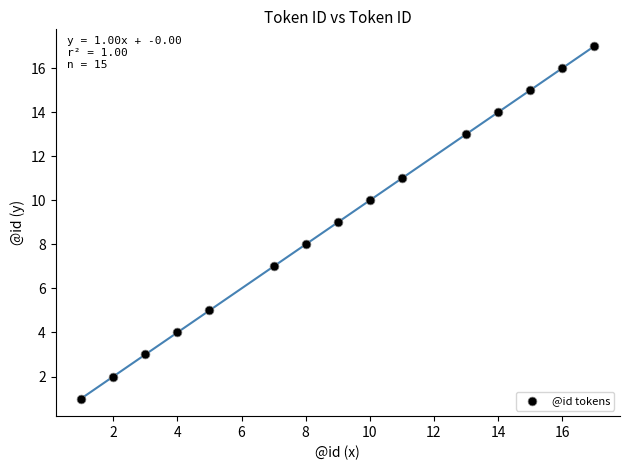

What is the range of X values (max minus min)?

16